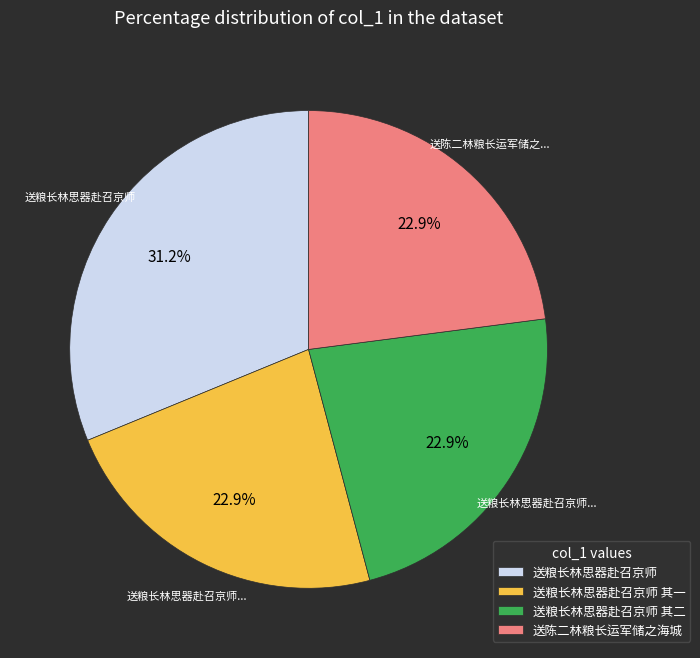

Does any single category account for the majority?

No